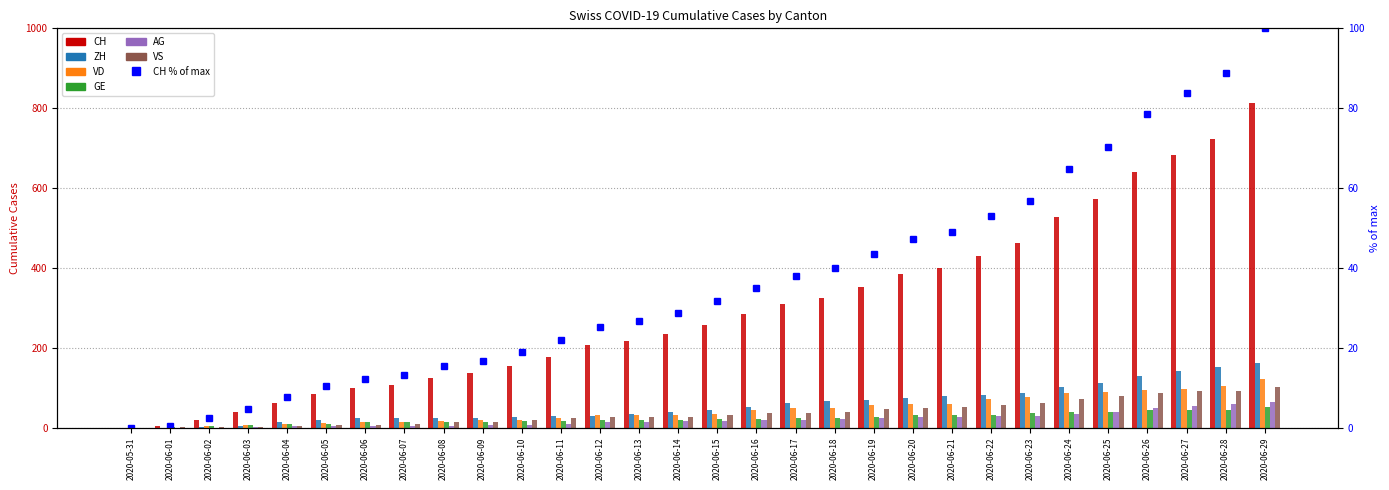

At 2020-06-04, list the series in order from smallest to largest.

AG, VS, GE, VD, ZH, CH